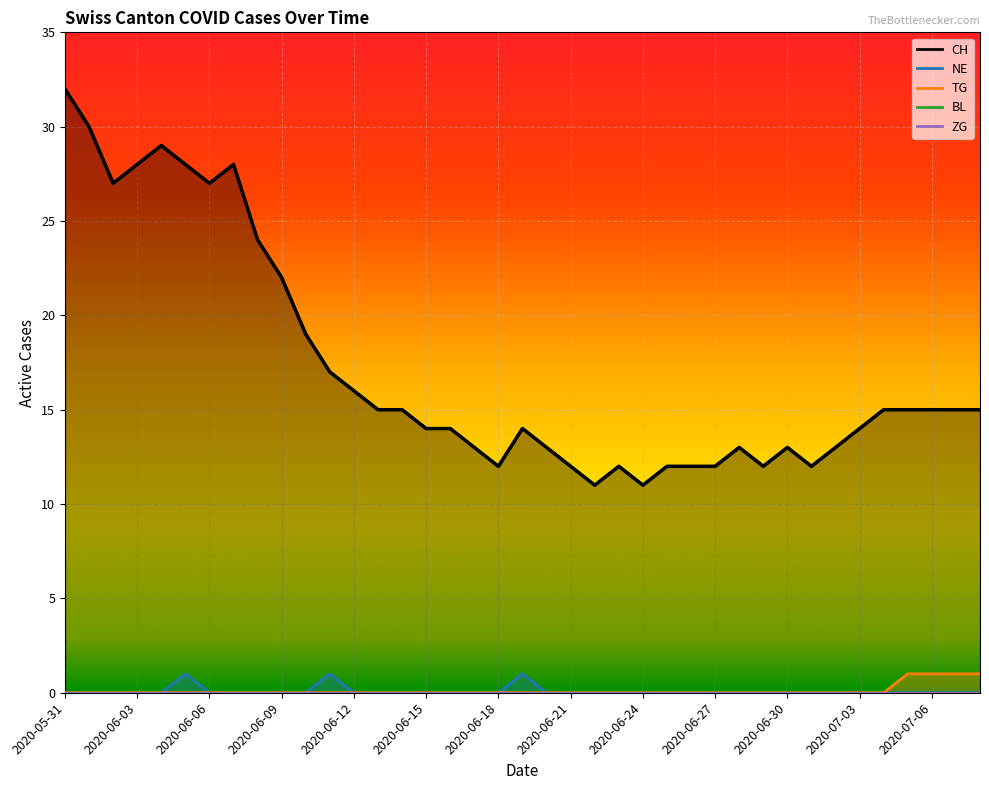

Reading right to left, extract all data points from this chart.

CH: 2020-07-08=15	2020-07-07=15	2020-07-06=15	2020-07-05=15	2020-07-04=15	2020-07-03=14	2020-07-02=13	2020-07-01=12	2020-06-30=13	2020-06-29=12	2020-06-28=13	2020-06-27=12	2020-06-26=12	2020-06-25=12	2020-06-24=11	2020-06-23=12	2020-06-22=11	2020-06-21=12	2020-06-20=13	2020-06-19=14	2020-06-18=12	2020-06-17=13	2020-06-16=14	2020-06-15=14	2020-06-14=15	2020-06-13=15	2020-06-12=16	2020-06-11=17	2020-06-10=19	2020-06-09=22	2020-06-08=24	2020-06-07=28	2020-06-06=27	2020-06-05=28	2020-06-04=29	2020-06-03=28	2020-06-02=27	2020-06-01=30	2020-05-31=32
NE: 2020-07-08=0	2020-07-07=0	2020-07-06=0	2020-07-05=0	2020-07-04=0	2020-07-03=0	2020-07-02=0	2020-07-01=0	2020-06-30=0	2020-06-29=0	2020-06-28=0	2020-06-27=0	2020-06-26=0	2020-06-25=0	2020-06-24=0	2020-06-23=0	2020-06-22=0	2020-06-21=0	2020-06-20=0	2020-06-19=1	2020-06-18=0	2020-06-17=0	2020-06-16=0	2020-06-15=0	2020-06-14=0	2020-06-13=0	2020-06-12=0	2020-06-11=1	2020-06-10=0	2020-06-09=0	2020-06-08=0	2020-06-07=0	2020-06-06=0	2020-06-05=1	2020-06-04=0	2020-06-03=0	2020-06-02=0	2020-06-01=0	2020-05-31=0
TG: 2020-07-08=1	2020-07-07=1	2020-07-06=1	2020-07-05=1	2020-07-04=0	2020-07-03=0	2020-07-02=0	2020-07-01=0	2020-06-30=0	2020-06-29=0	2020-06-28=0	2020-06-27=0	2020-06-26=0	2020-06-25=0	2020-06-24=0	2020-06-23=0	2020-06-22=0	2020-06-21=0	2020-06-20=0	2020-06-19=0	2020-06-18=0	2020-06-17=0	2020-06-16=0	2020-06-15=0	2020-06-14=0	2020-06-13=0	2020-06-12=0	2020-06-11=0	2020-06-10=0	2020-06-09=0	2020-06-08=0	2020-06-07=0	2020-06-06=0	2020-06-05=0	2020-06-04=0	2020-06-03=0	2020-06-02=0	2020-06-01=0	2020-05-31=0